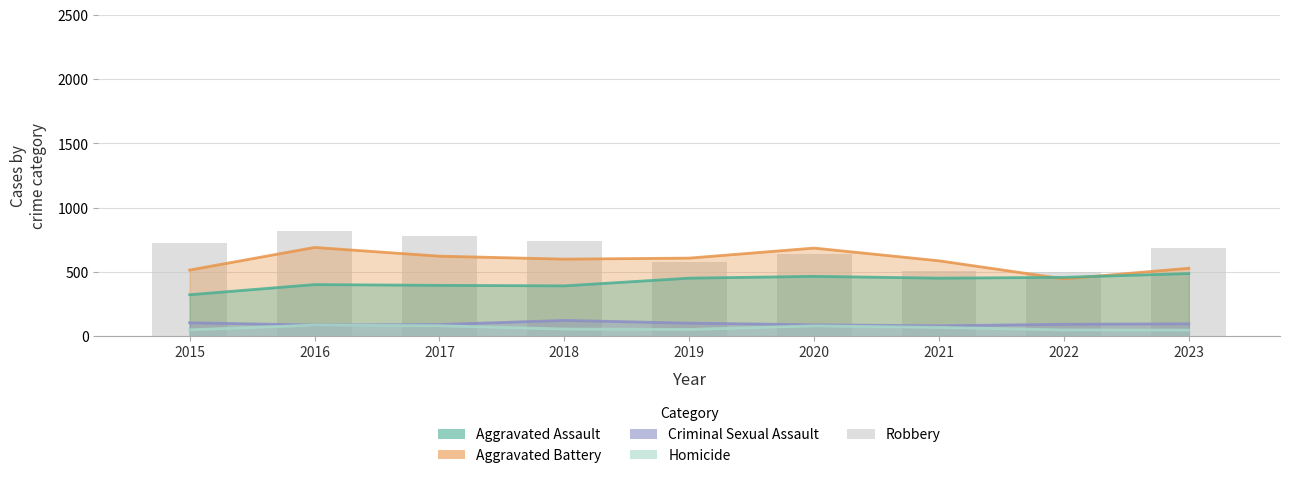

What is the total value across all series at 2020?

1959